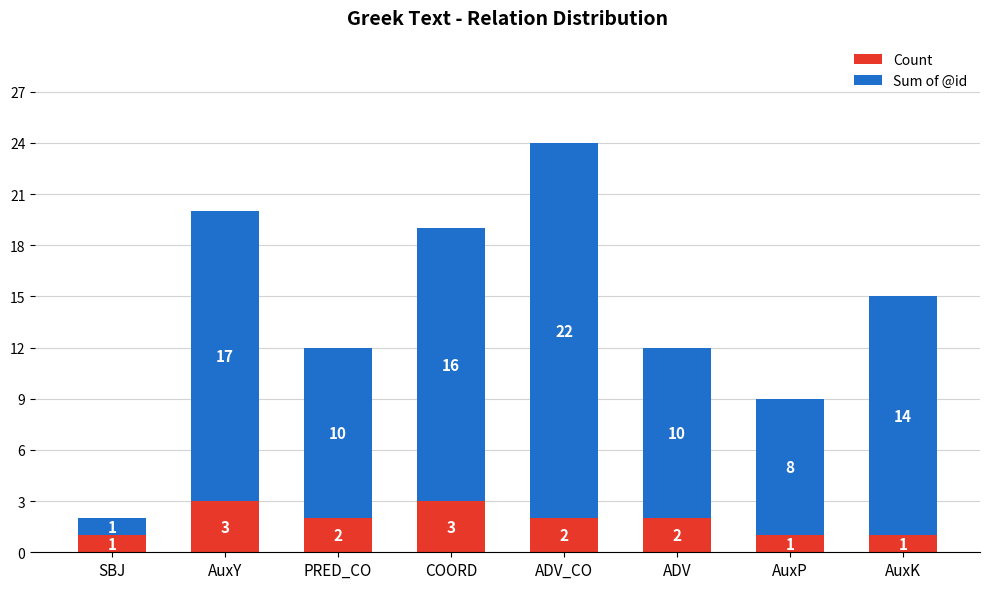

The Count series shows 3 at PRED_CO. True or false?

False